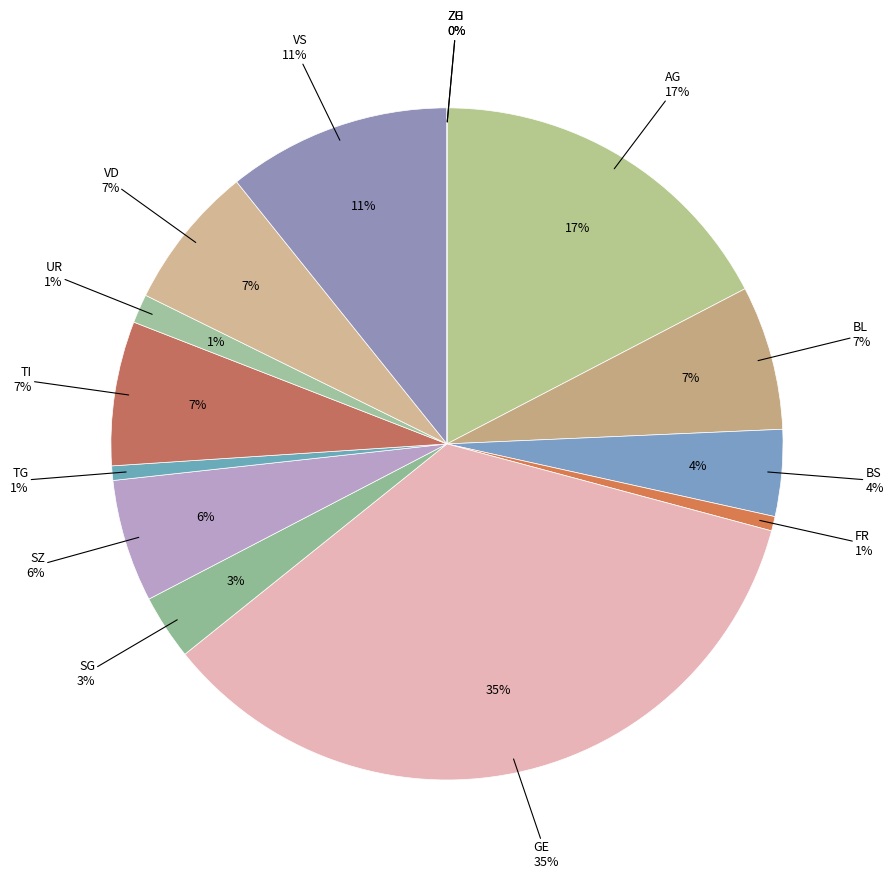

Between TG and GE, which is larger?

GE